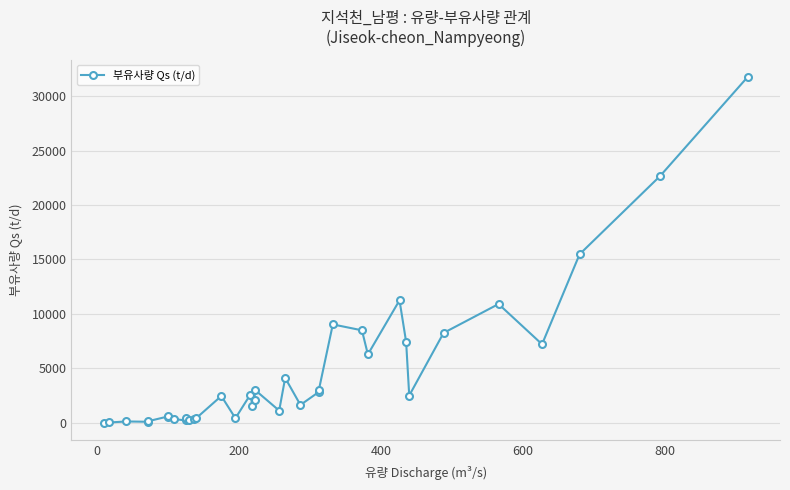

True or false: the data shows 1840.5 at 22.

False